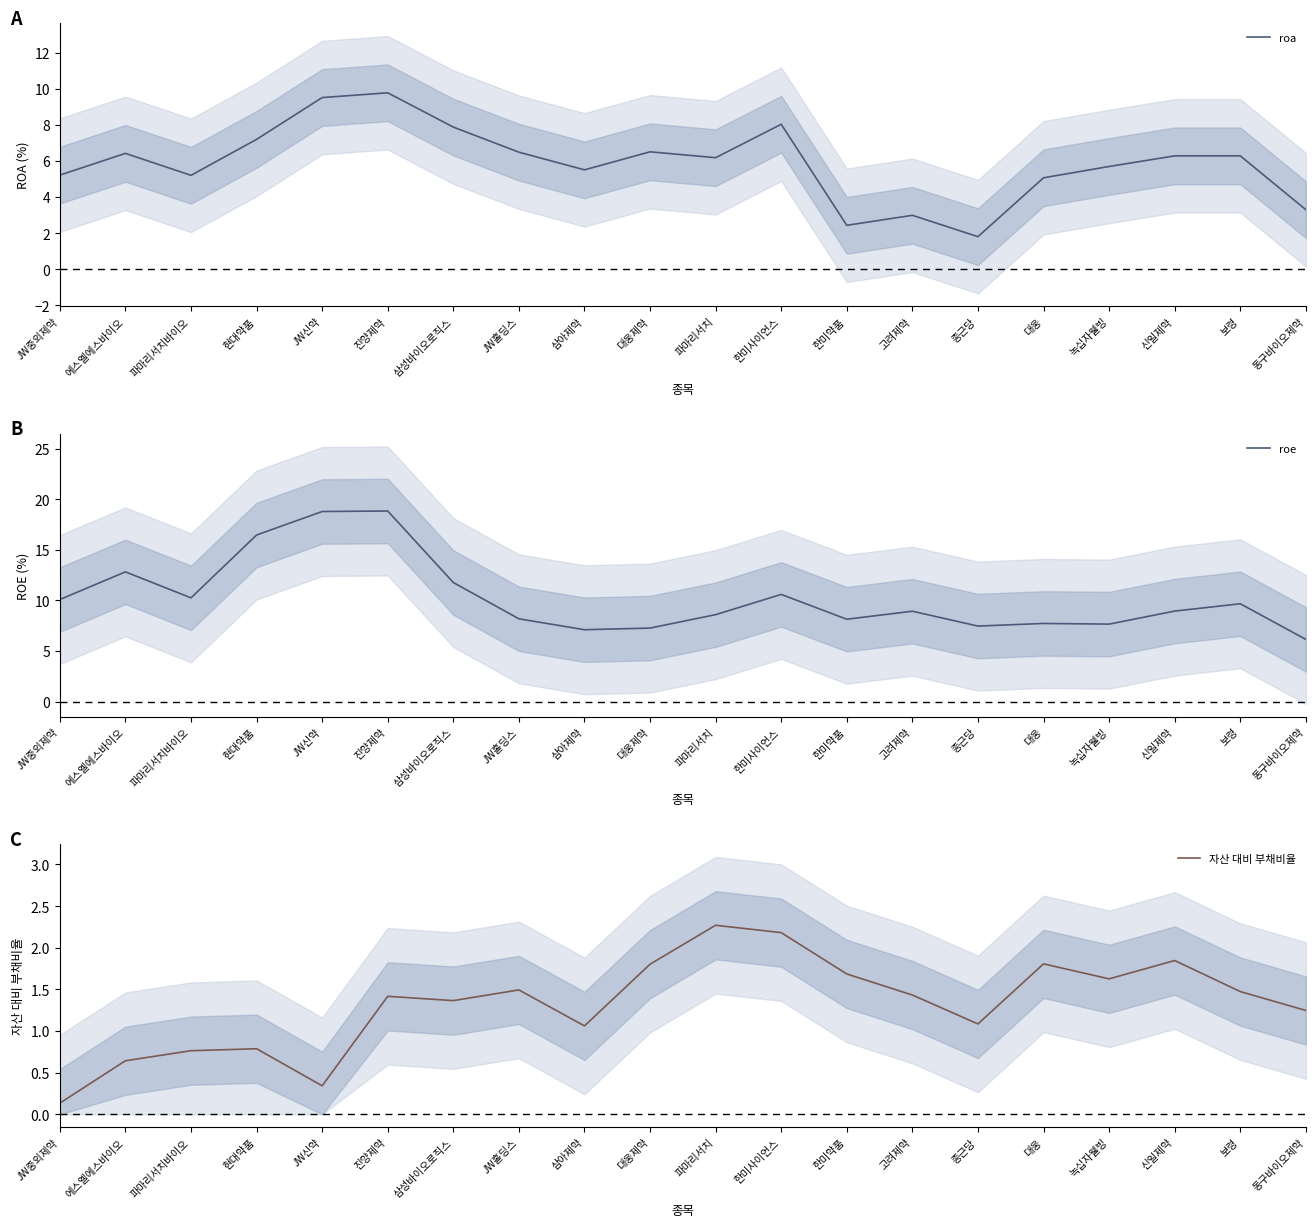

Reading left to right, transcribe all the data shown in this chart.

roa: 5.2	6.4	5.2	7.2	9.5	9.8	7.9	6.5	5.5	6.5	6.2	8.0	2.4	3.0	1.8	5.1	5.7	6.3	6.3	3.3
roe: 10.1	12.8	10.3	16.5	18.8	18.8	11.8	8.2	7.1	7.3	8.6	10.6	8.1	8.9	7.5	7.7	7.7	8.9	9.7	6.1
자산 대비 부채비율: 0.1	0.6	0.8	0.8	0.3	1.4	1.4	1.5	1.1	1.8	2.3	2.2	1.7	1.4	1.1	1.8	1.6	1.8	1.5	1.2